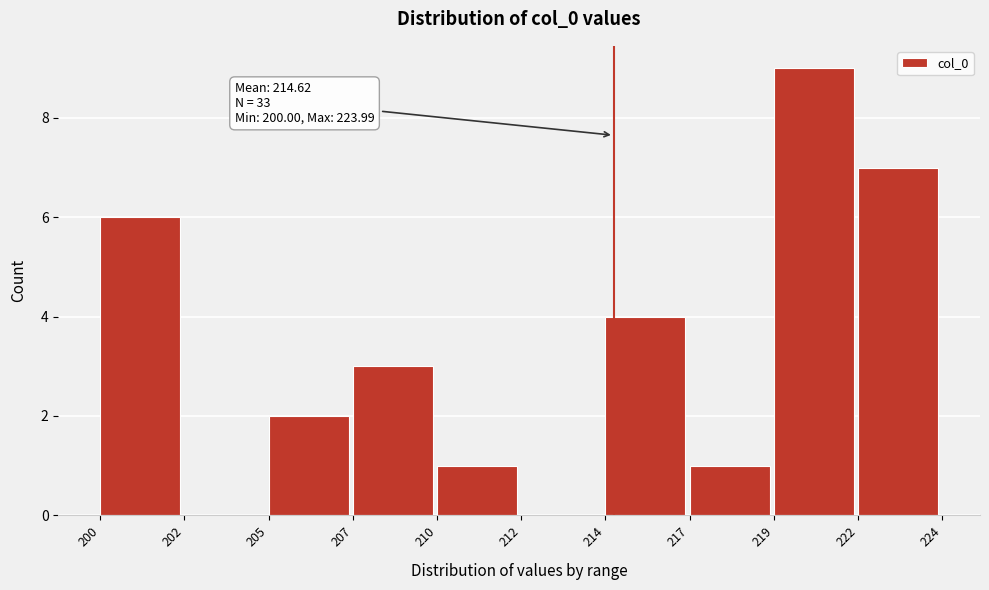

Reading left to right, what are all the values shown in this chart?

200=6	202=0	205=2	207=3	210=1	212=0	214=4	217=1	219=9	222=7